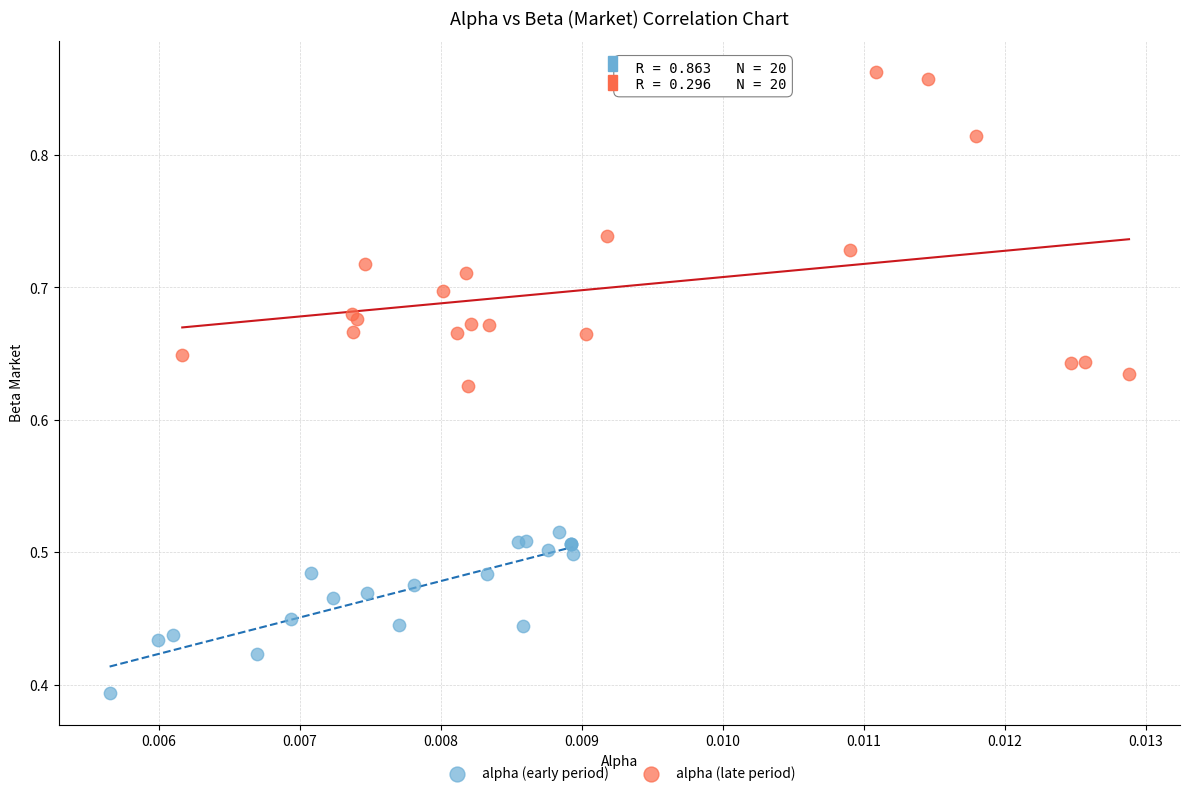

Which series has the widest spread of Y values?

alpha (late period)